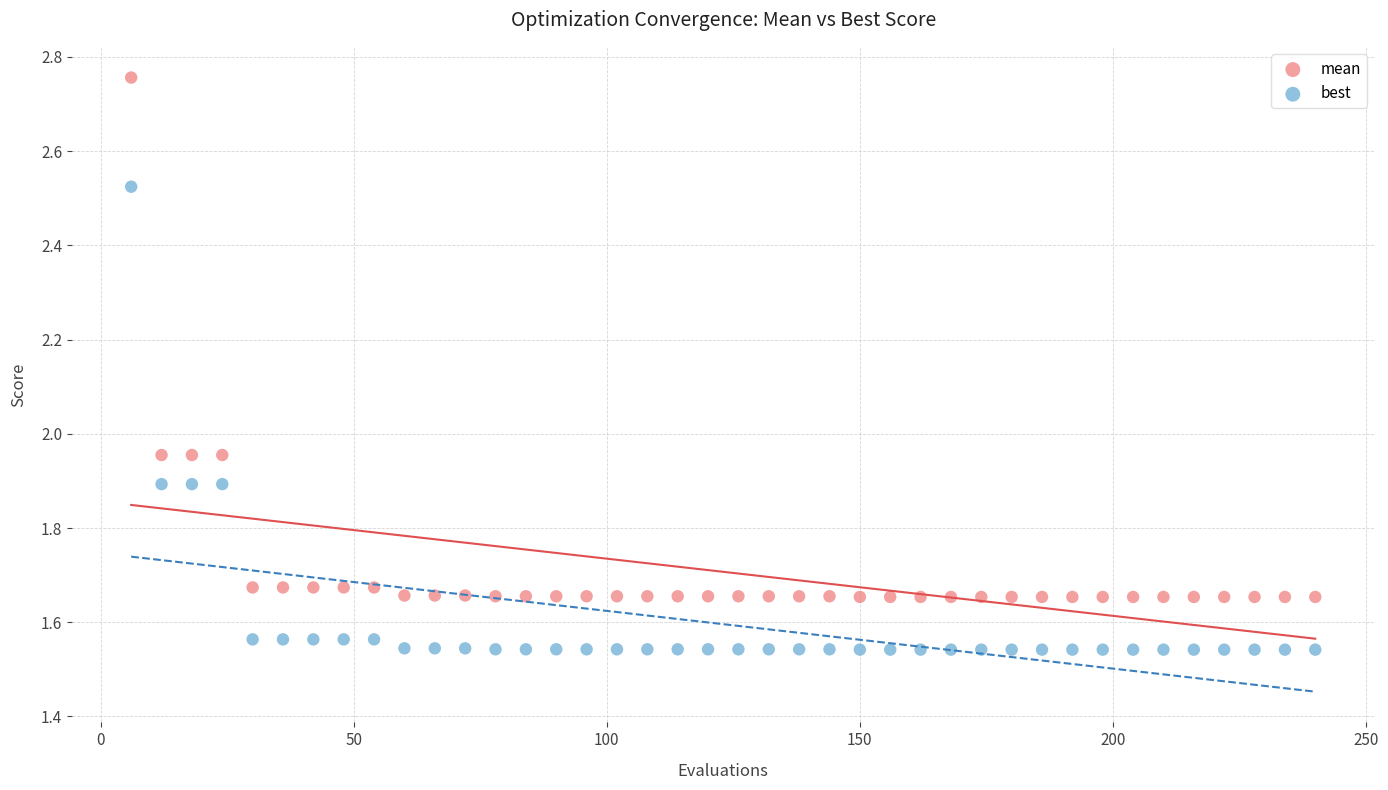

Which series contains the lowest Y value?

best